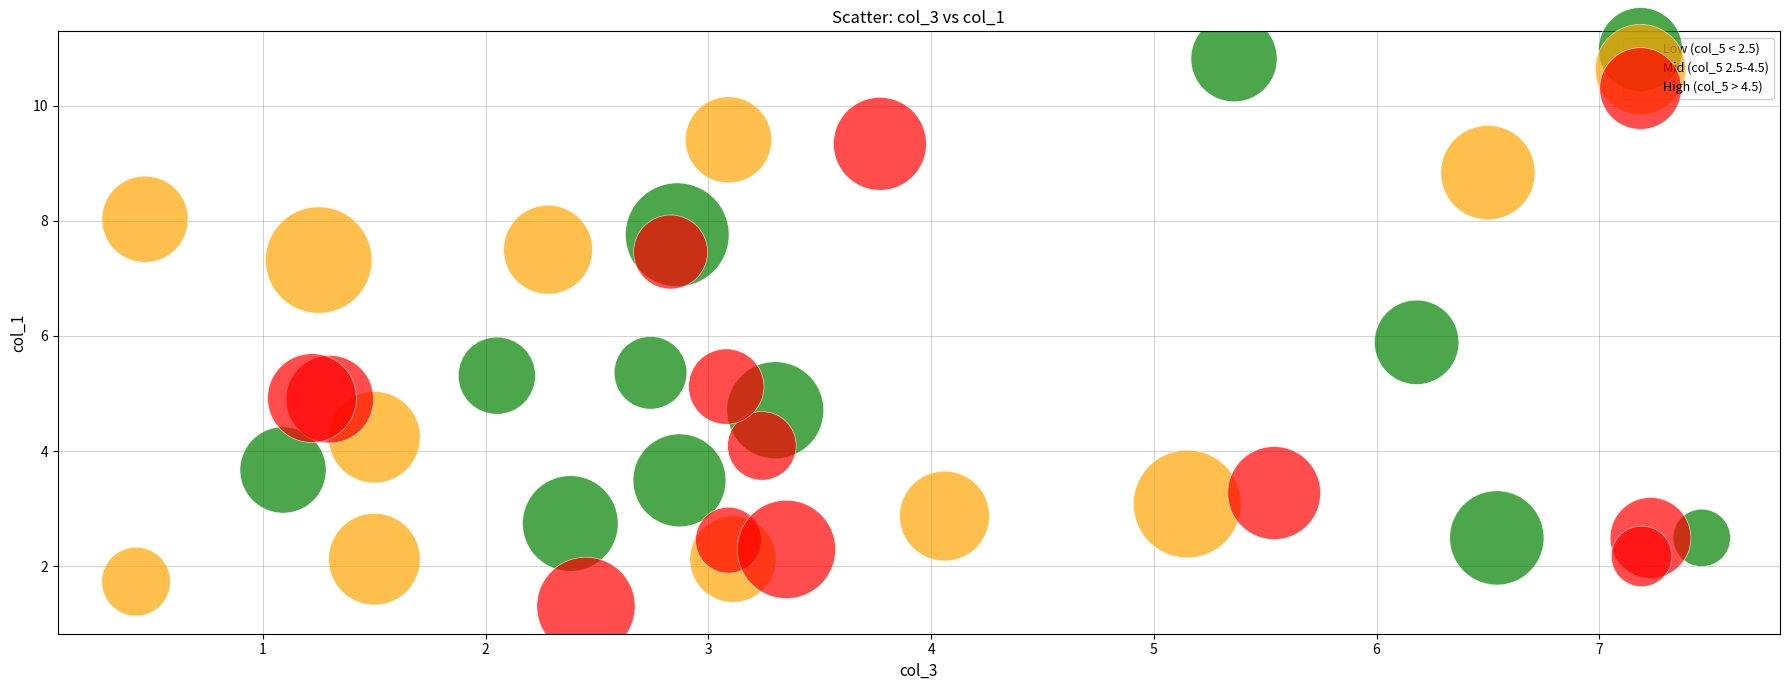

Which series contains the lowest Y value?

High (col_5 > 4.5)